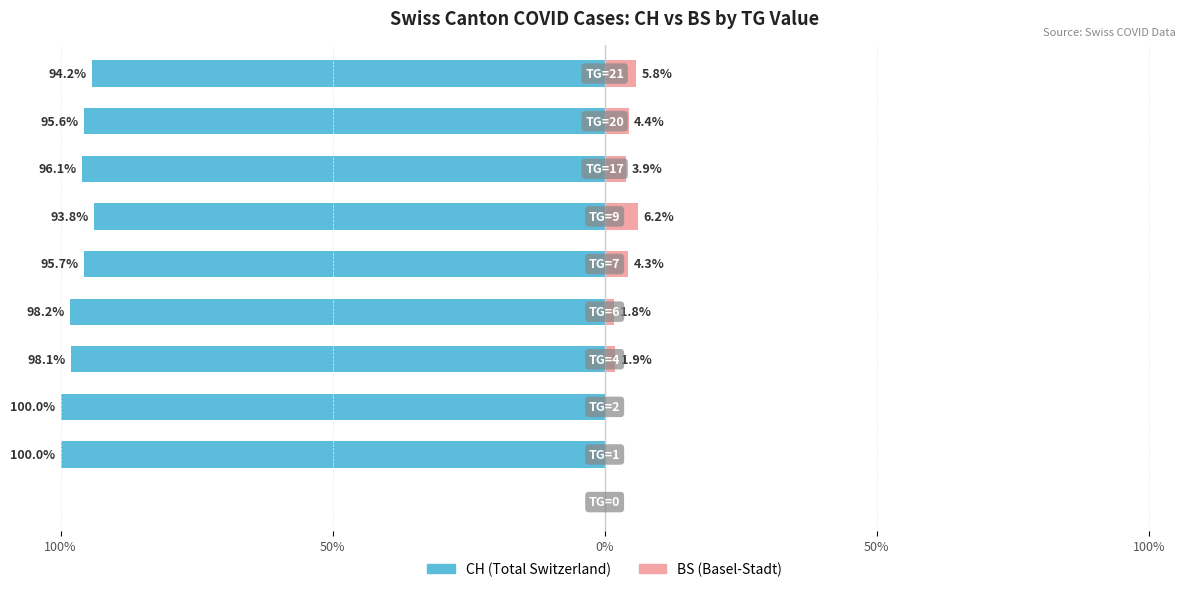

Reading left to right, transcribe all the data shown in this chart.

CH (Total Switzerland): 0.0	-100.0	-100.0	-98.1	-98.2	-95.7	-93.8	-96.1	-95.6	-94.2
BS (Basel-Stadt): 0.0	0.0	0.0	1.9	1.8	4.3	6.2	3.9	4.4	5.8